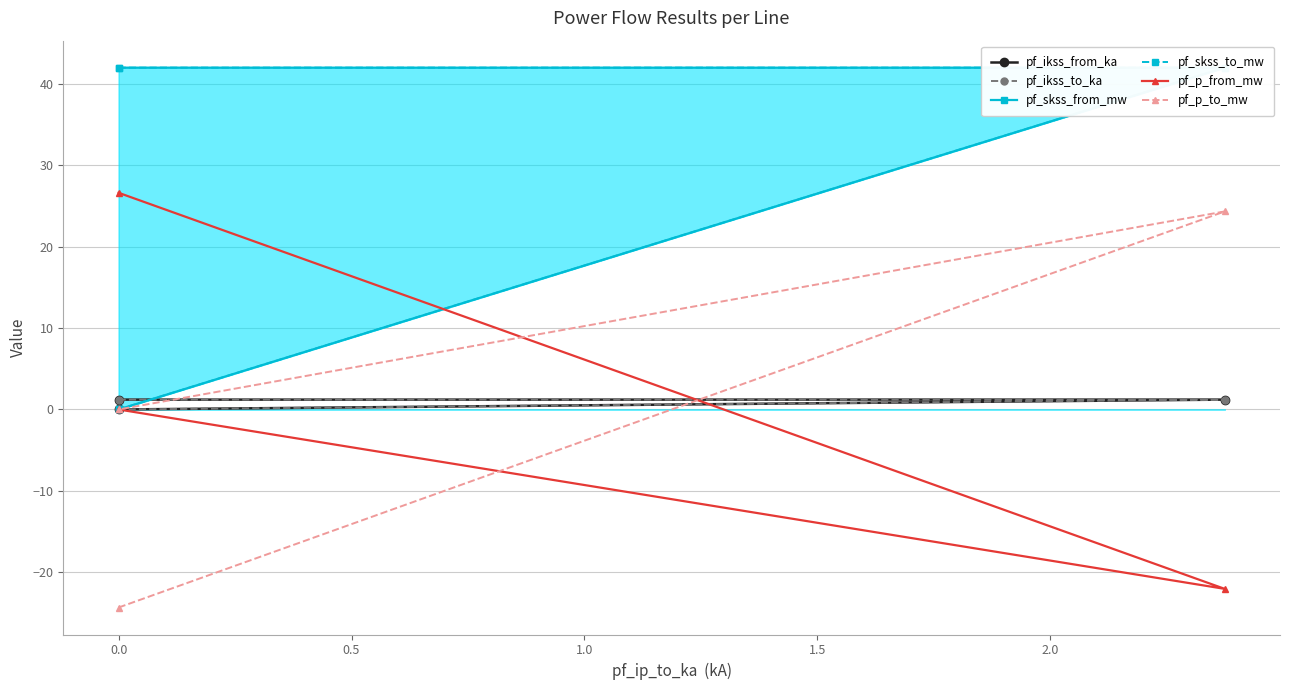

What is the greatest value displayed?

42.0